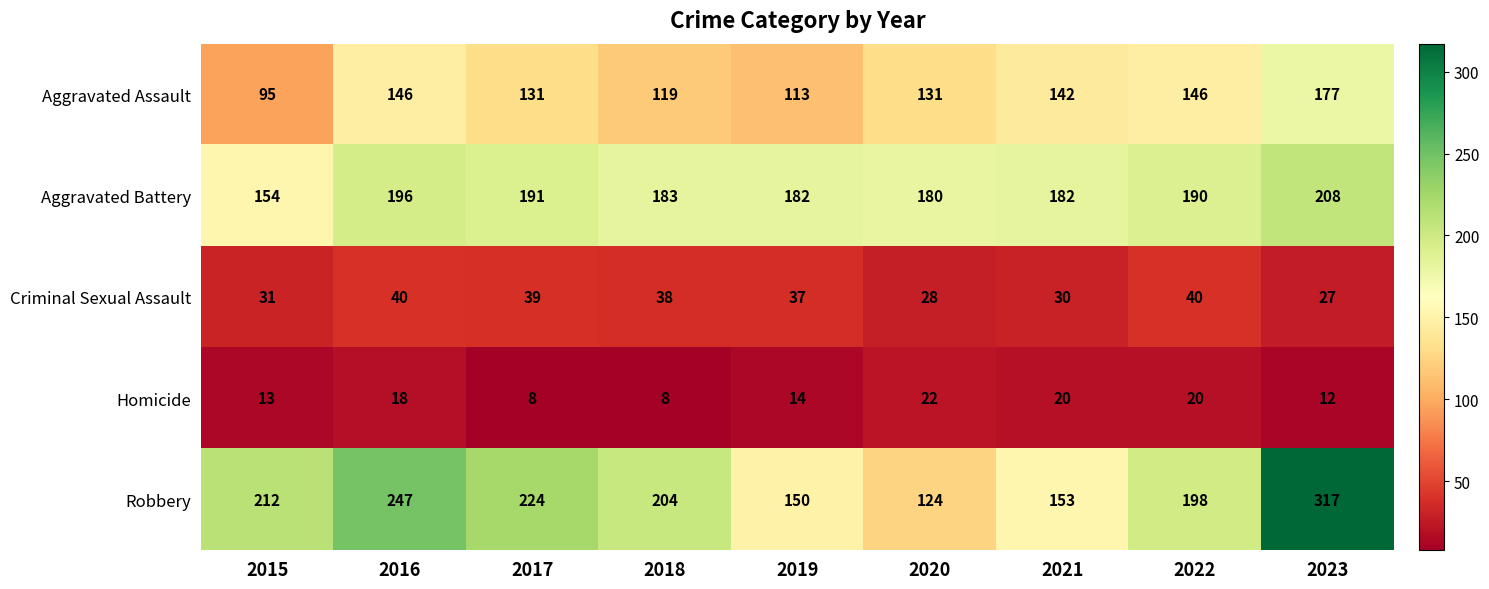

Which series has the largest total across all categories?

Robbery